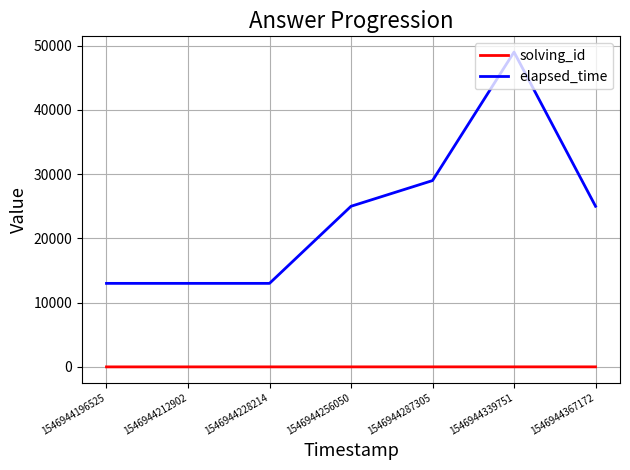

At 1546944196525, list the series in order from largest to smallest.

elapsed_time, solving_id